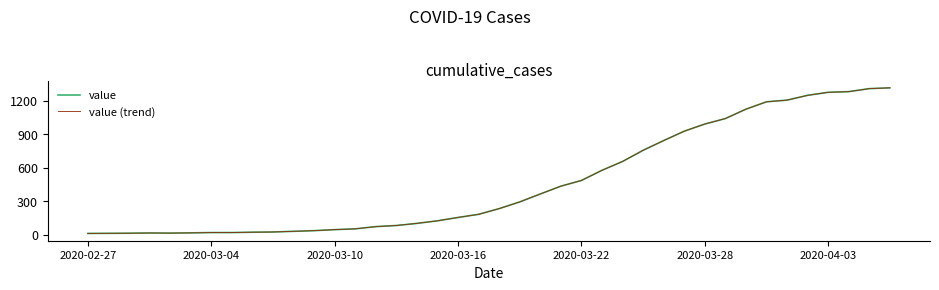

What is the smallest value displayed?

13